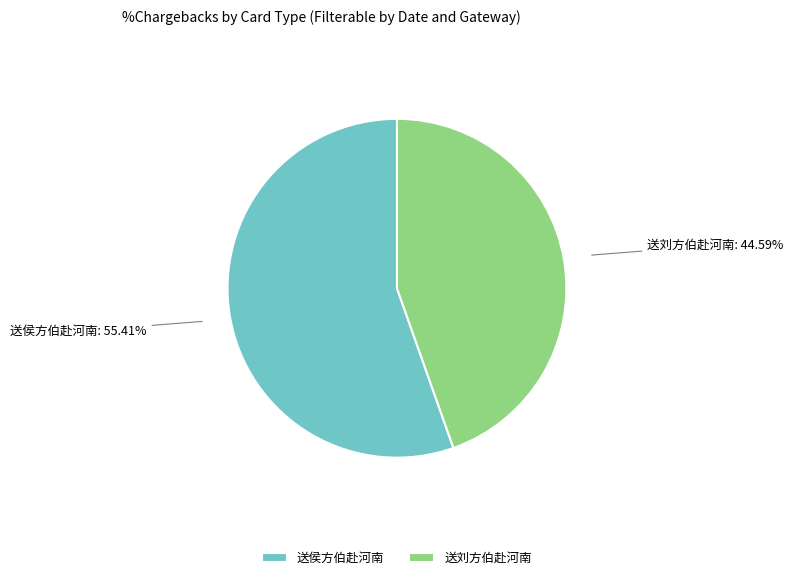

How many slices are in this pie chart?

2